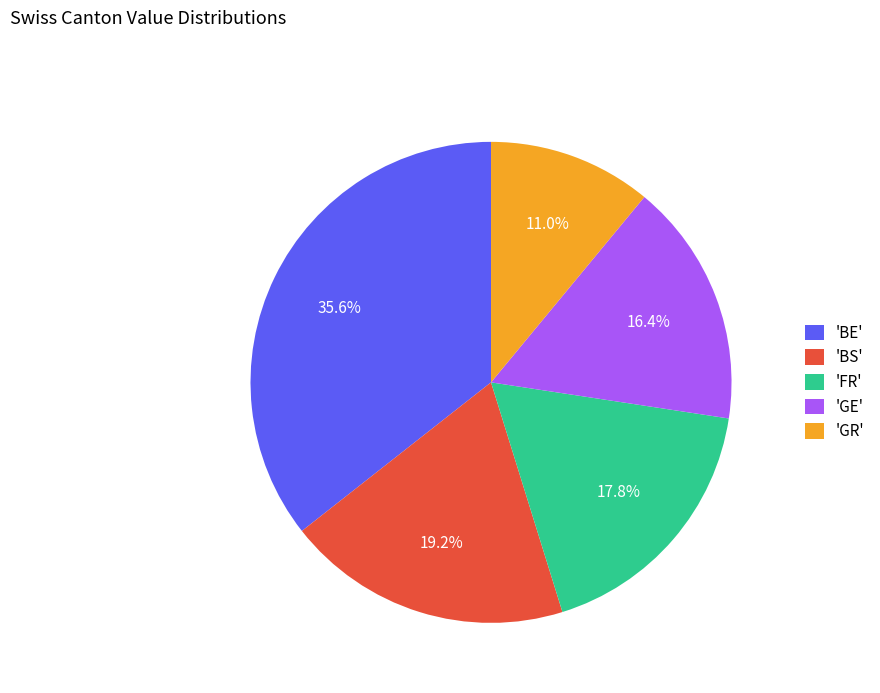

Do 'GE' and 'GR' together represent more than half of the pie?

No